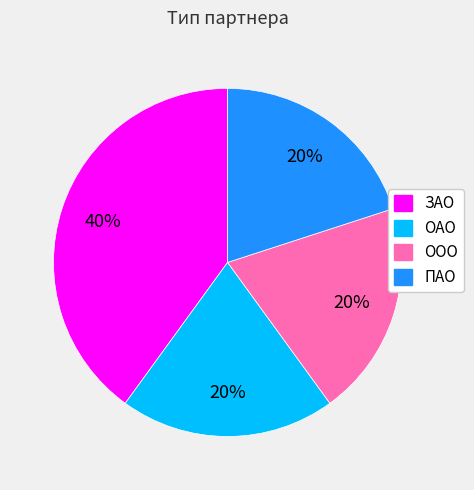

What percentage is the ПАО slice, to the nearest percent?

20%